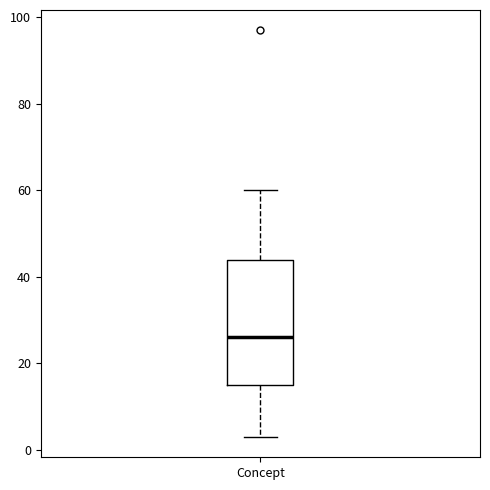

Transcribe this box plot: give where the median line is, the range the box spans, and where the two whiskers end, as read against the y-axis. The values are not printed on the chart, so give them approximately, as read against the axis.

median 26, box 16 to 44, whiskers 4 to 60